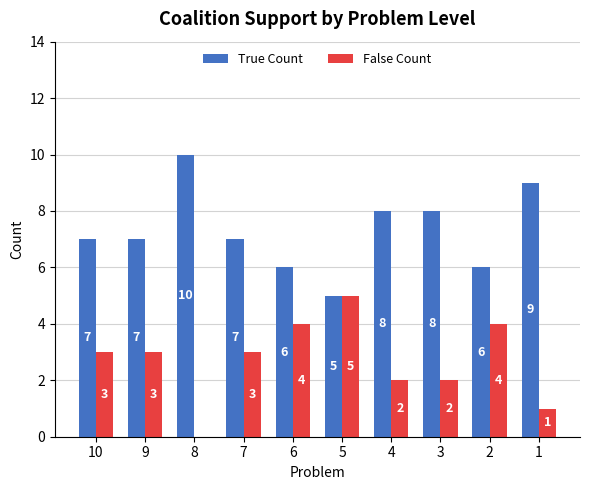

Is the value of True Count at 10 greater than the value of False Count at 8?

Yes